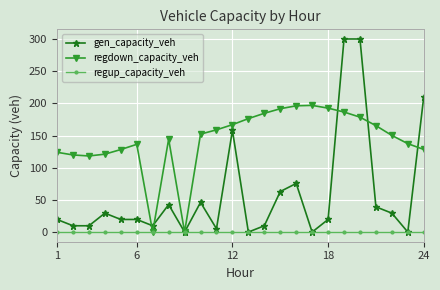

How many data points does each series have?

24